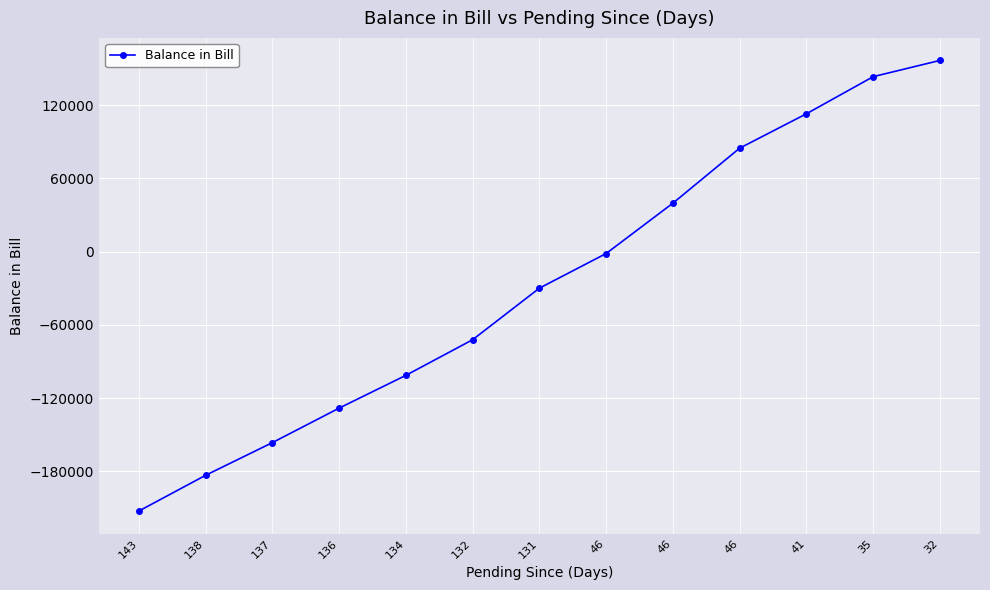

Count the number of categories in the chart.

13